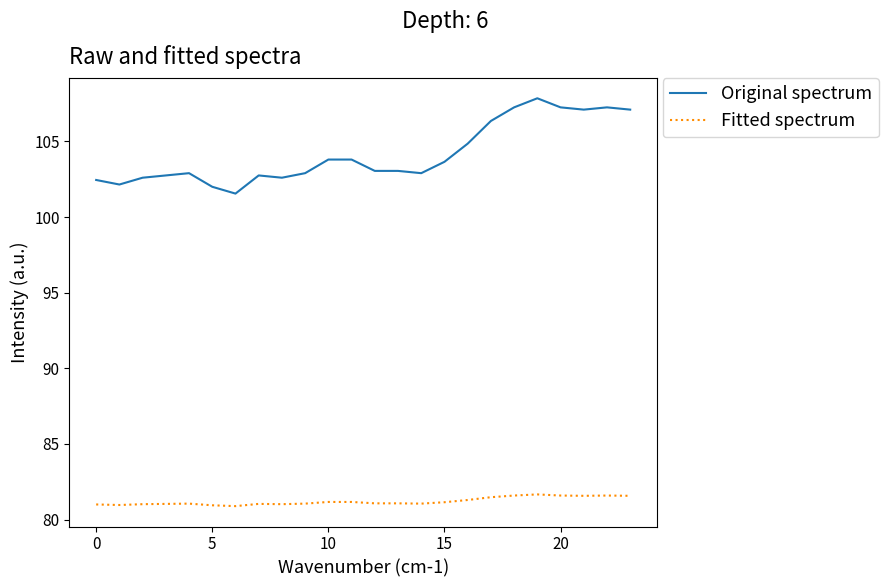

Rank the series by their average value, from highest to lowest.

Original spectrum, Fitted spectrum